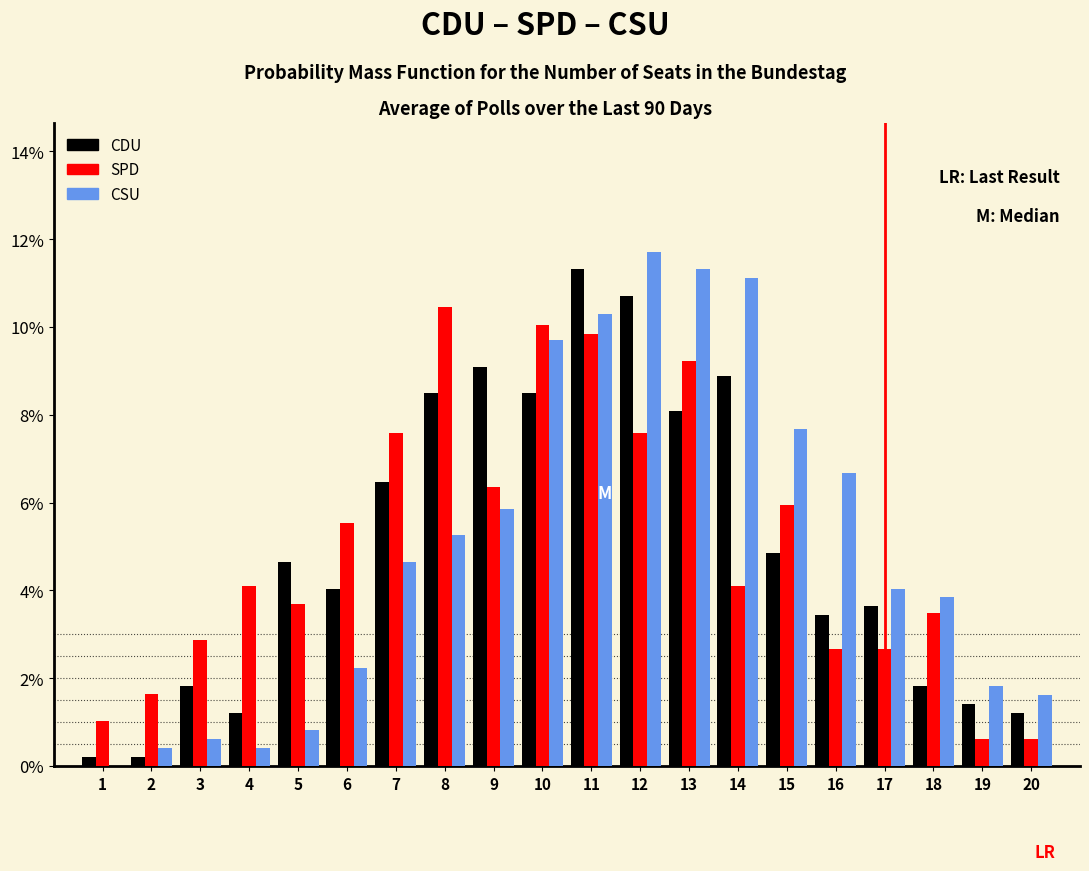

In the SPD series, which range on the x-axis has the tallest bar?

7.5 to 8.5